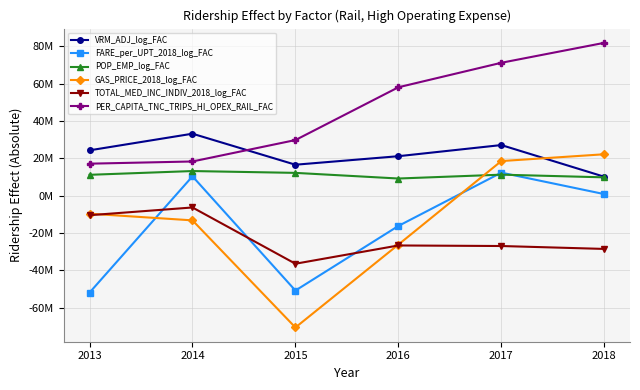

List the series in order of their peak value, highest first.

PER_CAPITA_TNC_TRIPS_HI_OPEX_RAIL_FAC, VRM_ADJ_log_FAC, GAS_PRICE_2018_log_FAC, POP_EMP_log_FAC, FARE_per_UPT_2018_log_FAC, TOTAL_MED_INC_INDIV_2018_log_FAC